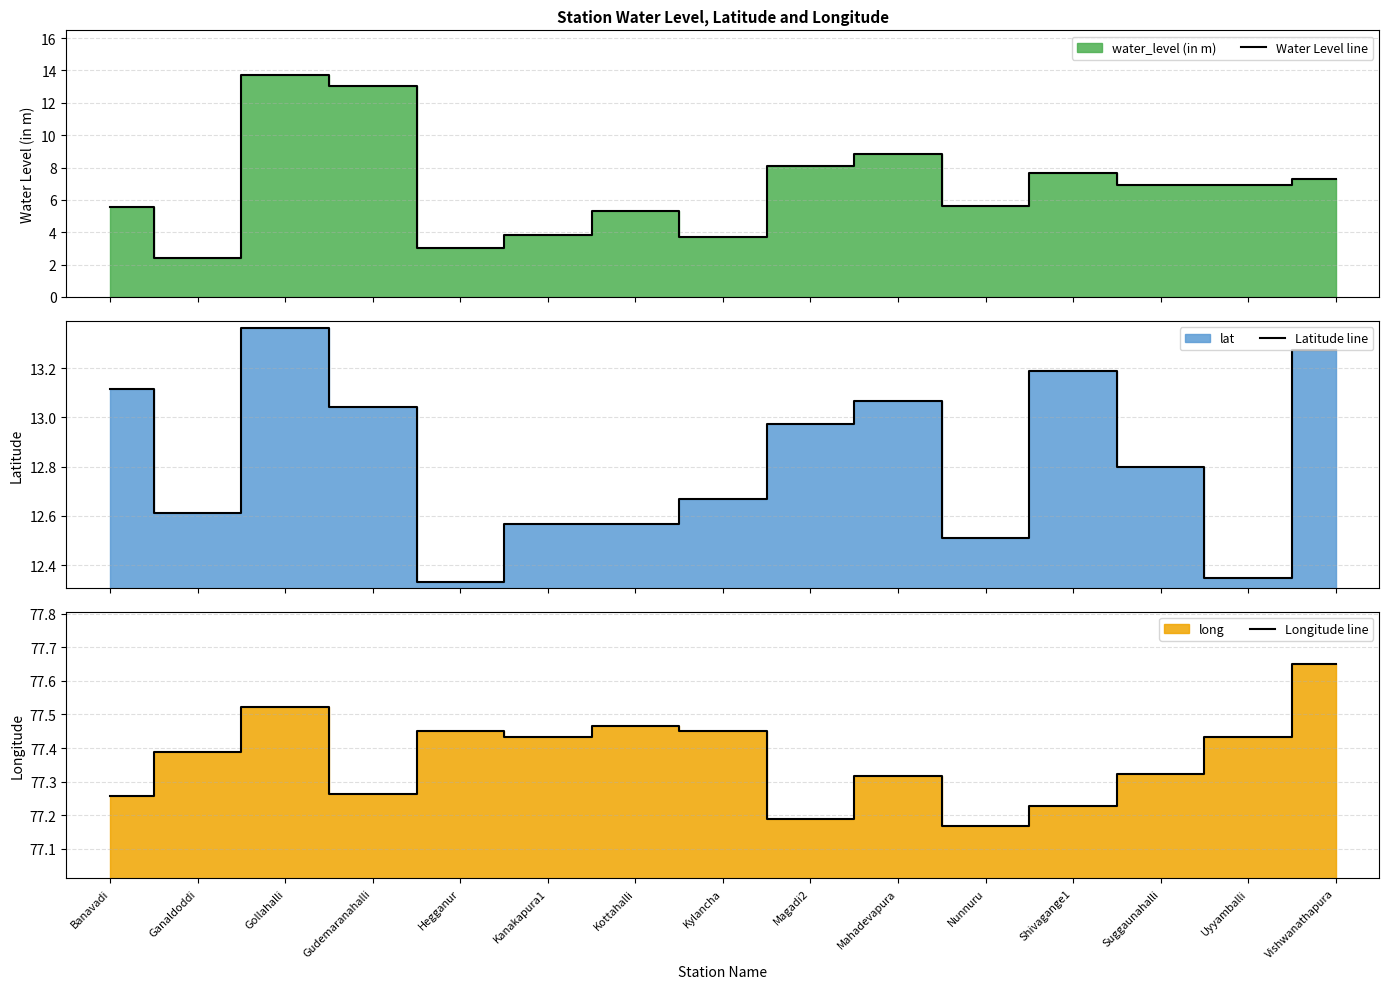

Rank the series at Shivagange1 from lowest to highest value.

Water Level line, Latitude line, Longitude line